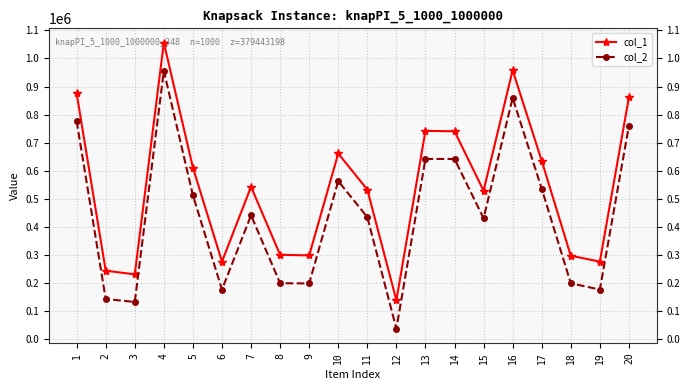

What is the highest value of the col_2 series?

956015